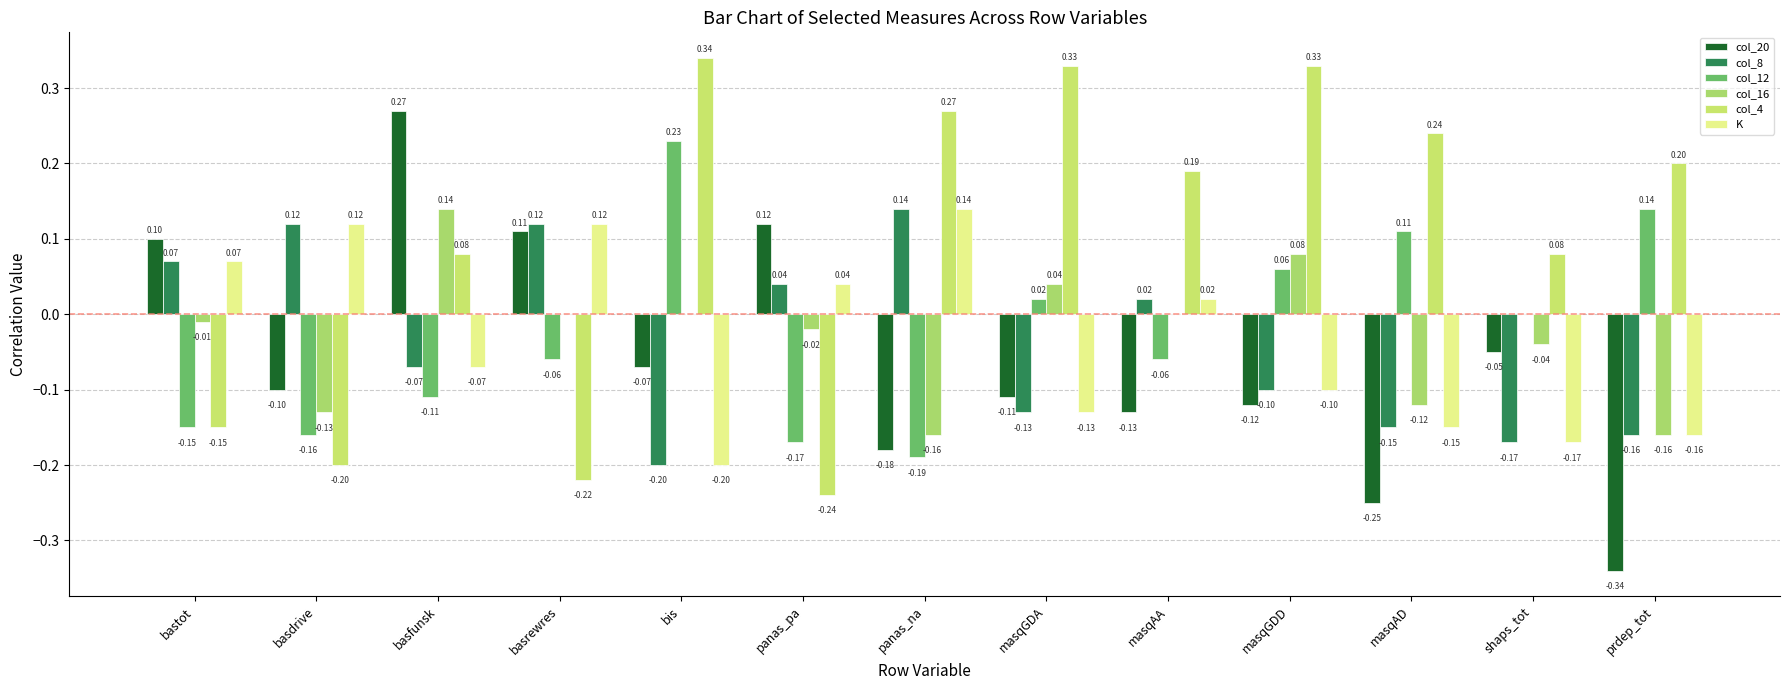

Where is col_20 nearest to the value 0?

shaps_tot